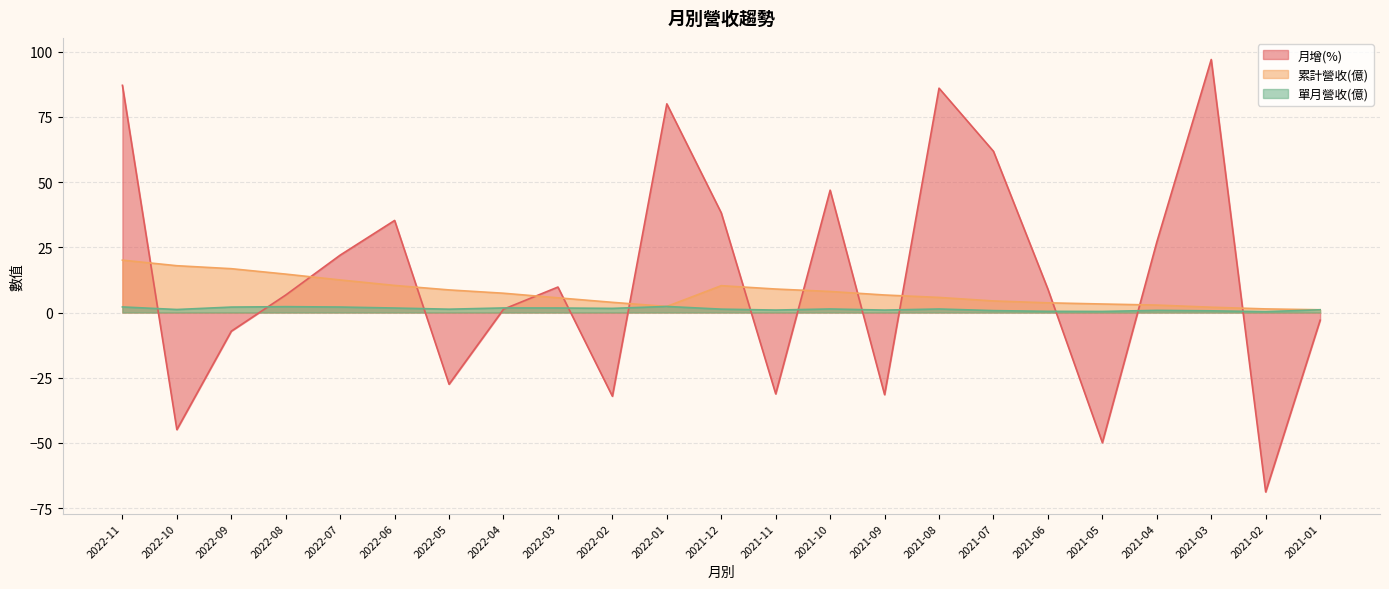

What are all the series names shown in the legend?

月增(%), 累計營收(億), 單月營收(億)